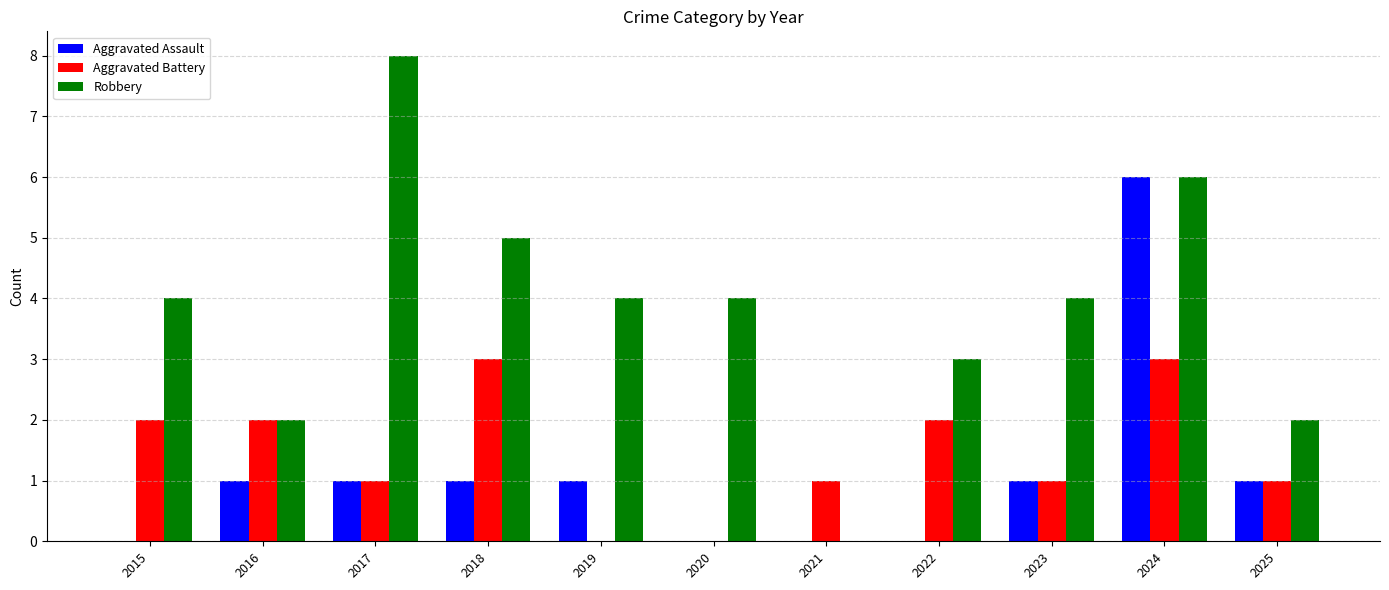

Read the Robbery value at 2020.

4